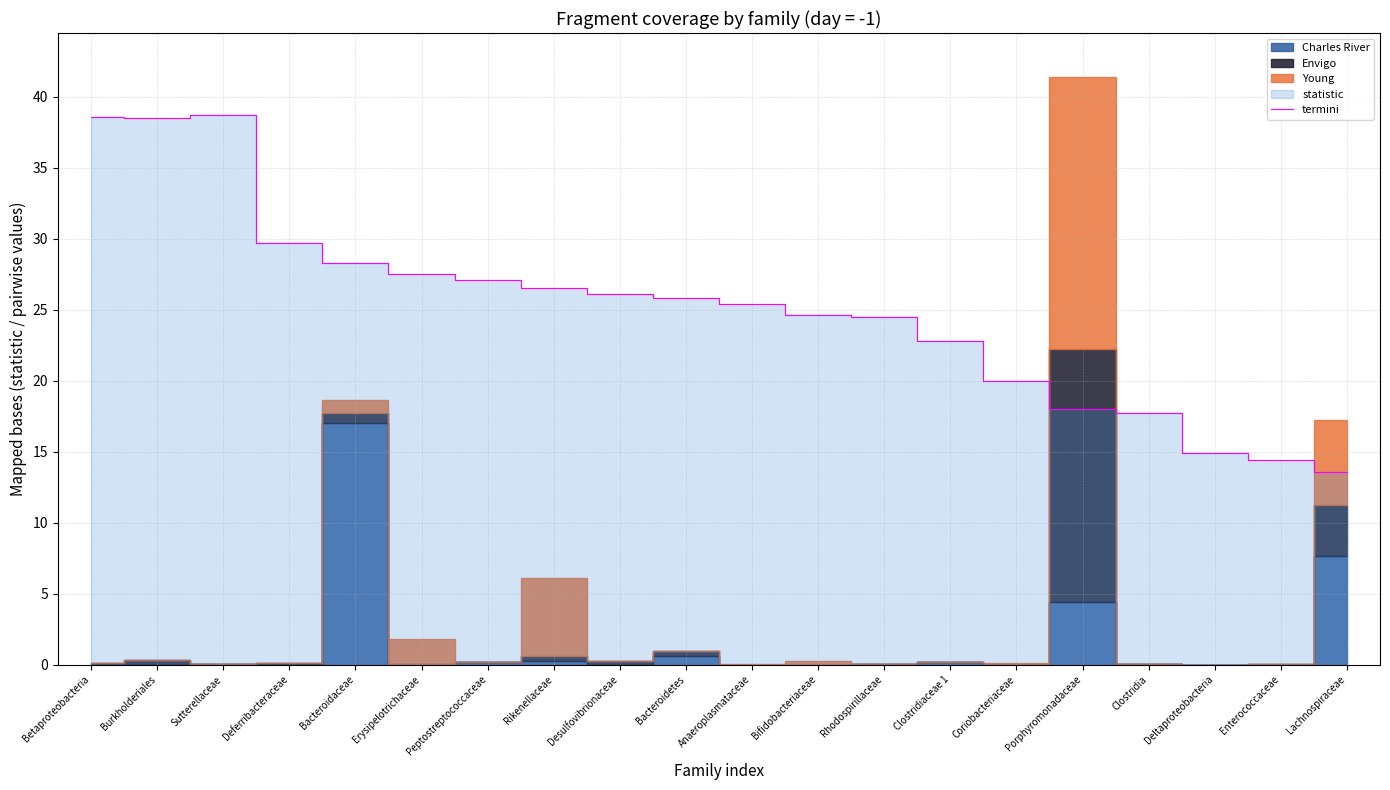

Does the chart display data point markers on the line(s)?

No